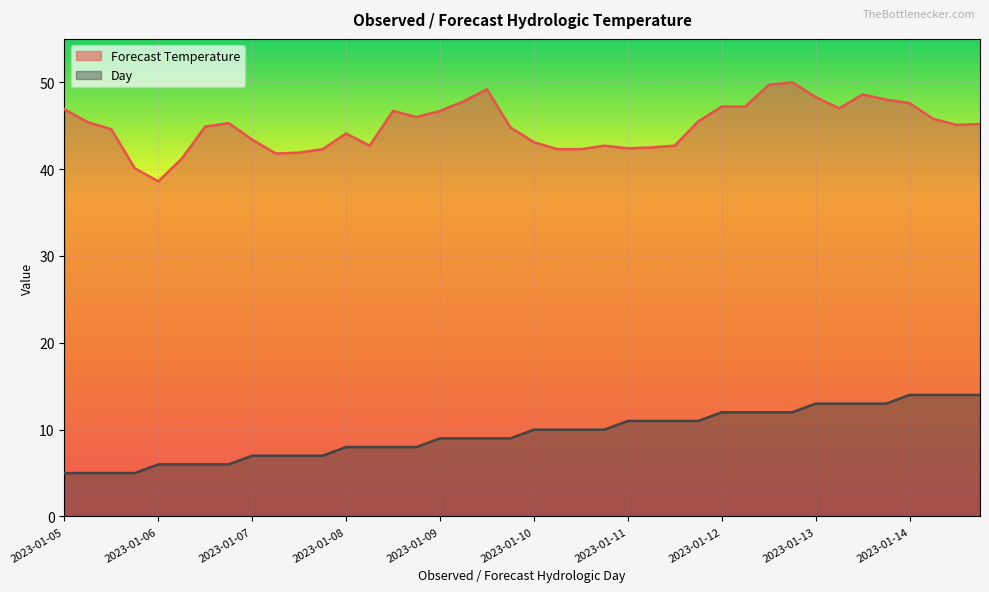

What is the sum of all Forecast Temperature values?

1797.6